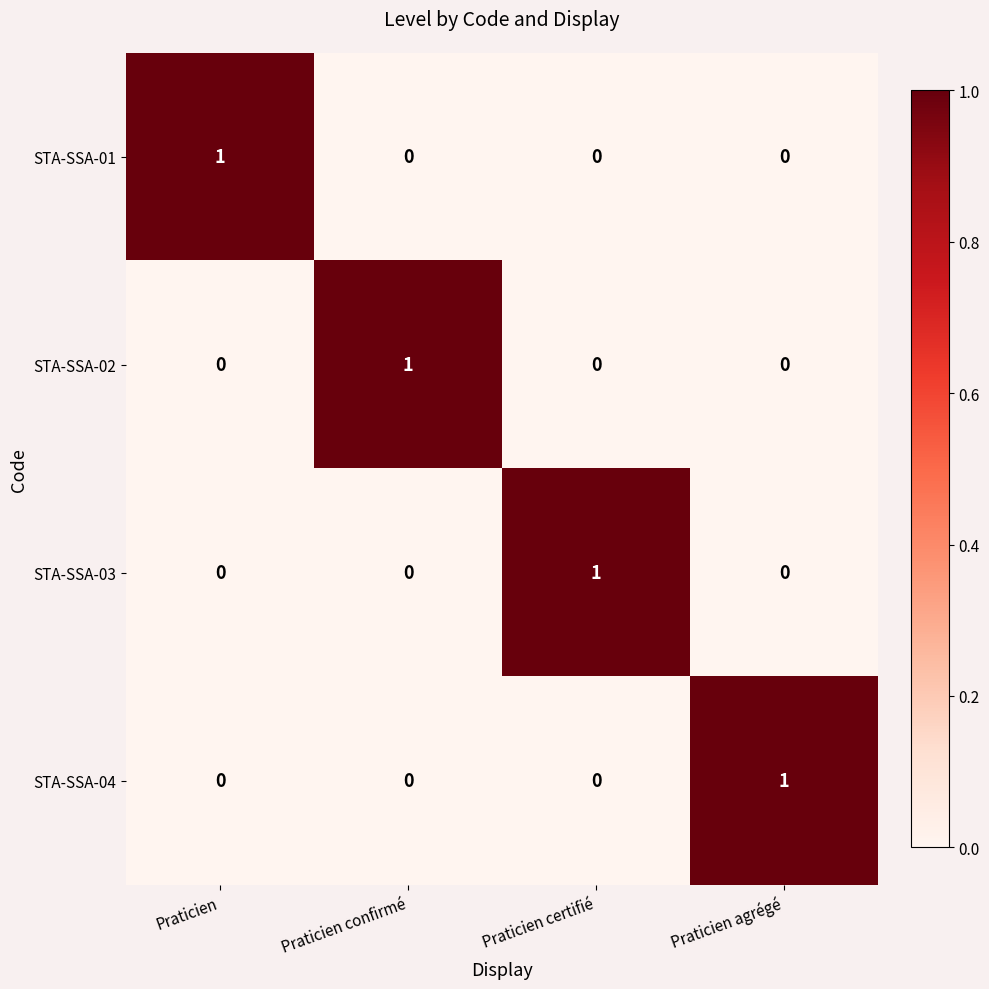

True or false: STA-SSA-01 has a value of -1 at Praticien confirmé.

False